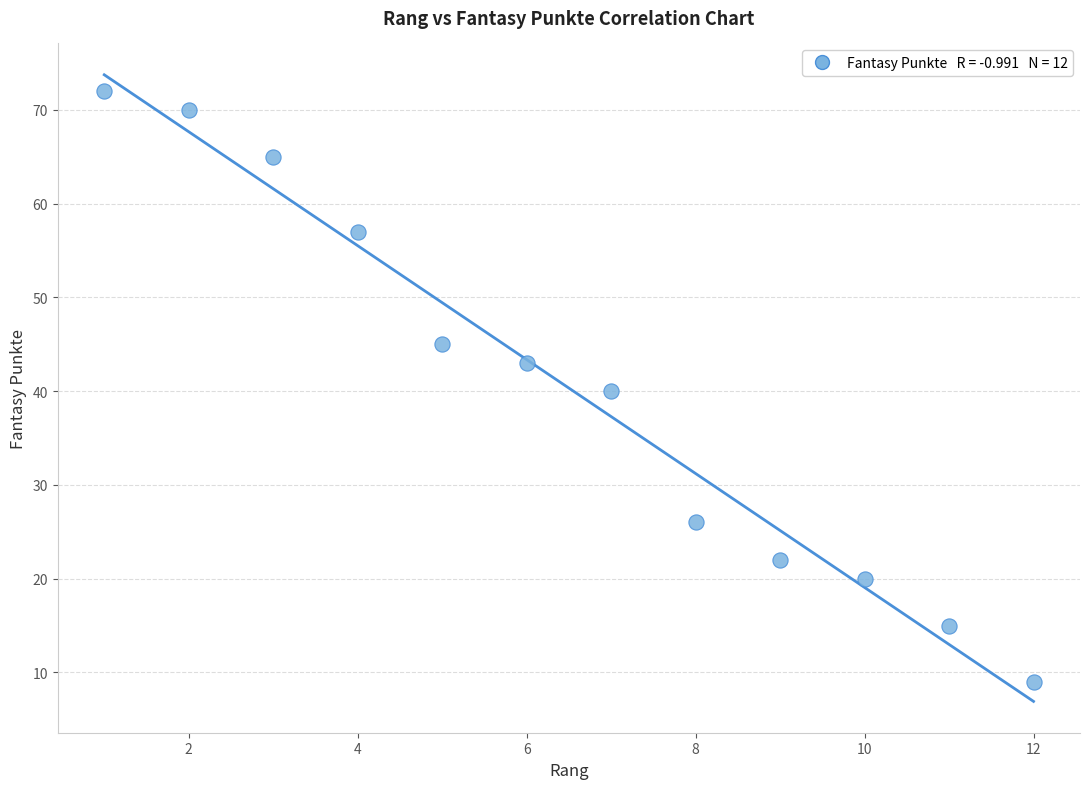

What is the range of Y values (max minus min)?

63